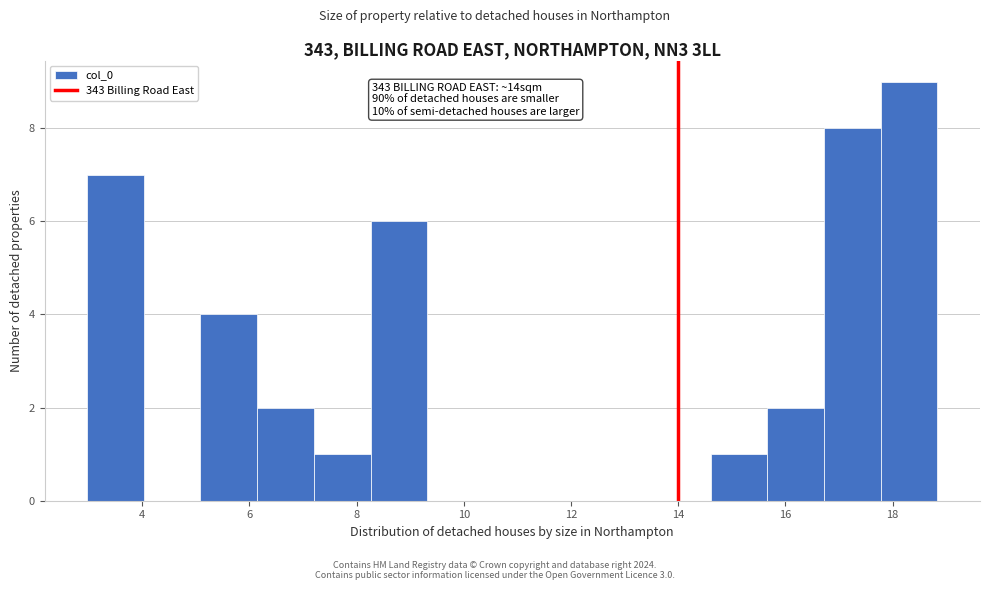

Which range on the x-axis has the tallest bar?

17.8 to 18.8